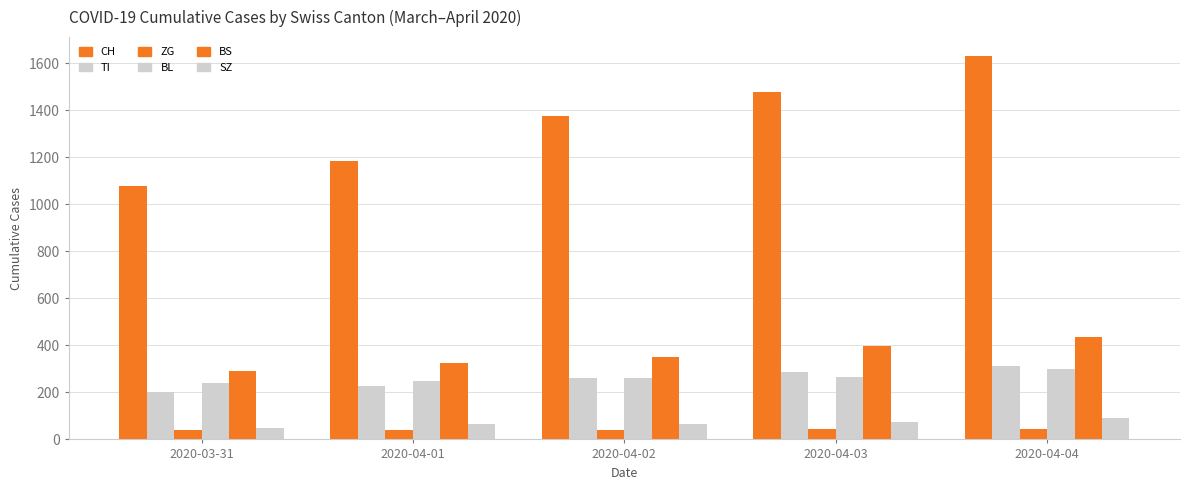

How many bars are there in each group?

6